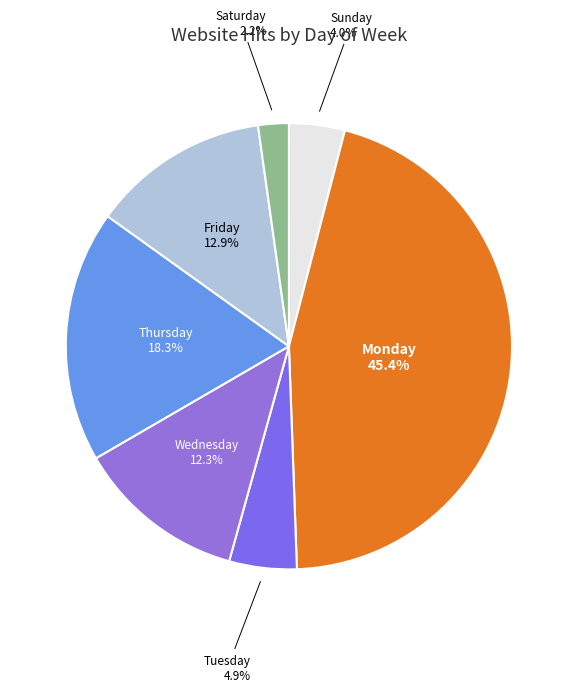

Which has a higher value, Monday or Sunday?

Monday